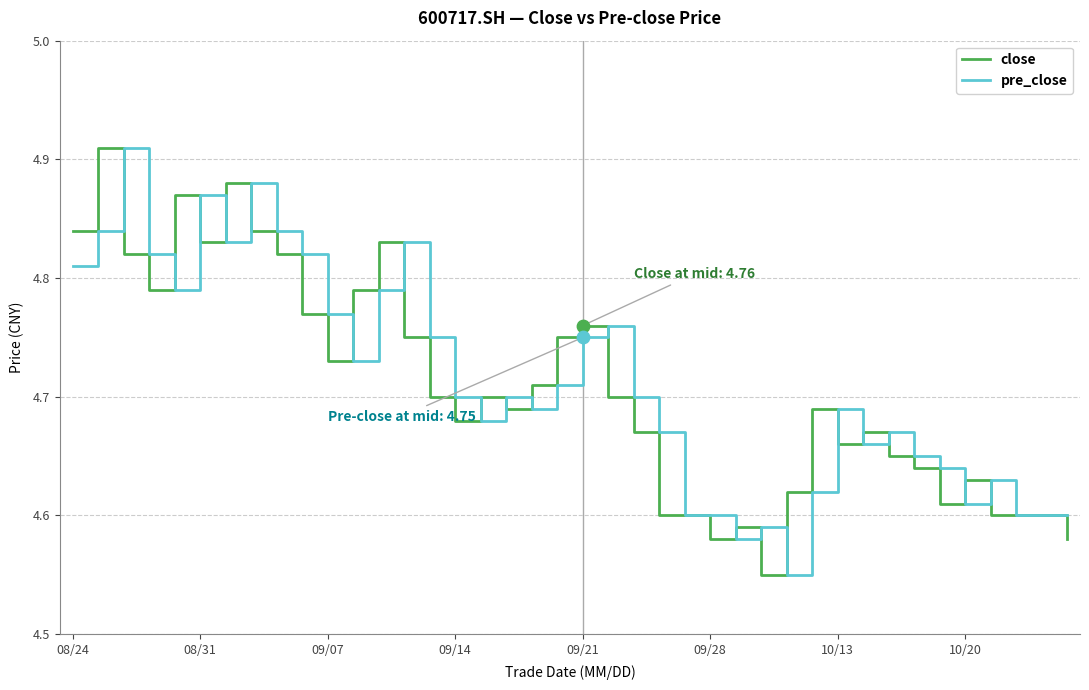

What are all the series names shown in the legend?

close, pre_close